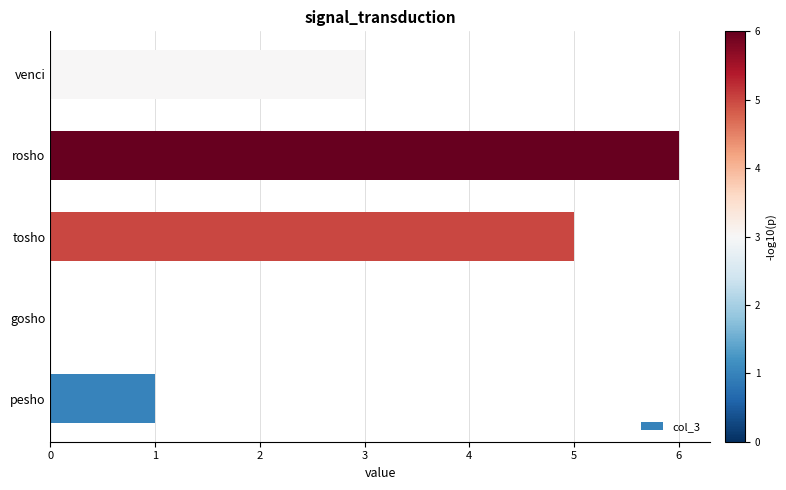

What is the sum of the values at venci and tosho?

8